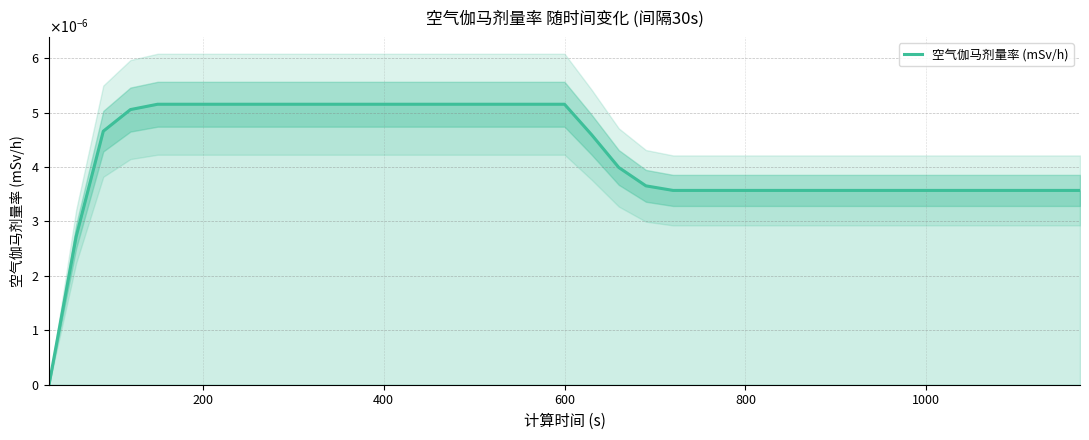

How many lines are shown in the chart?

1